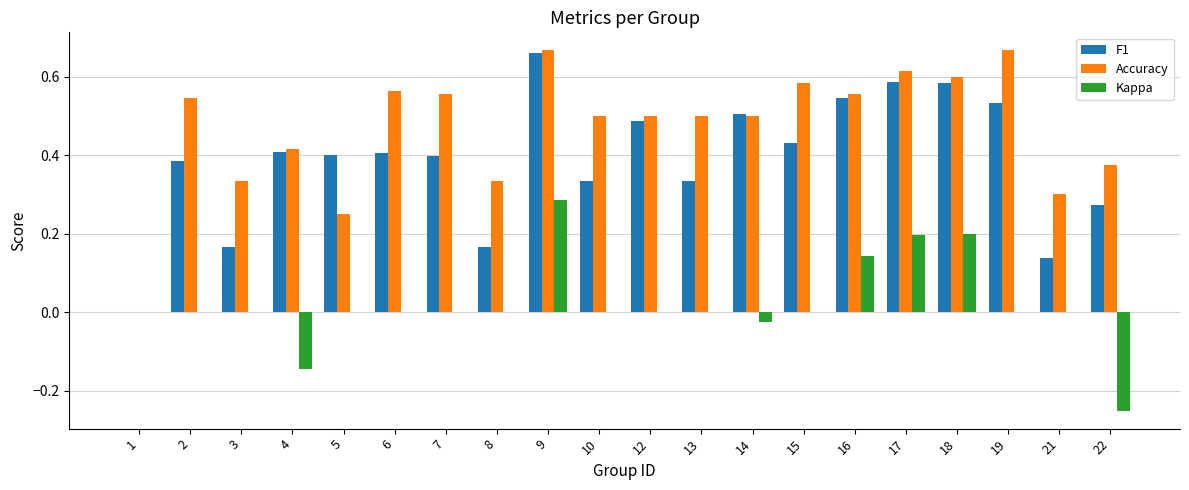

What is the sum of the Accuracy values at 6 and 9?

1.2